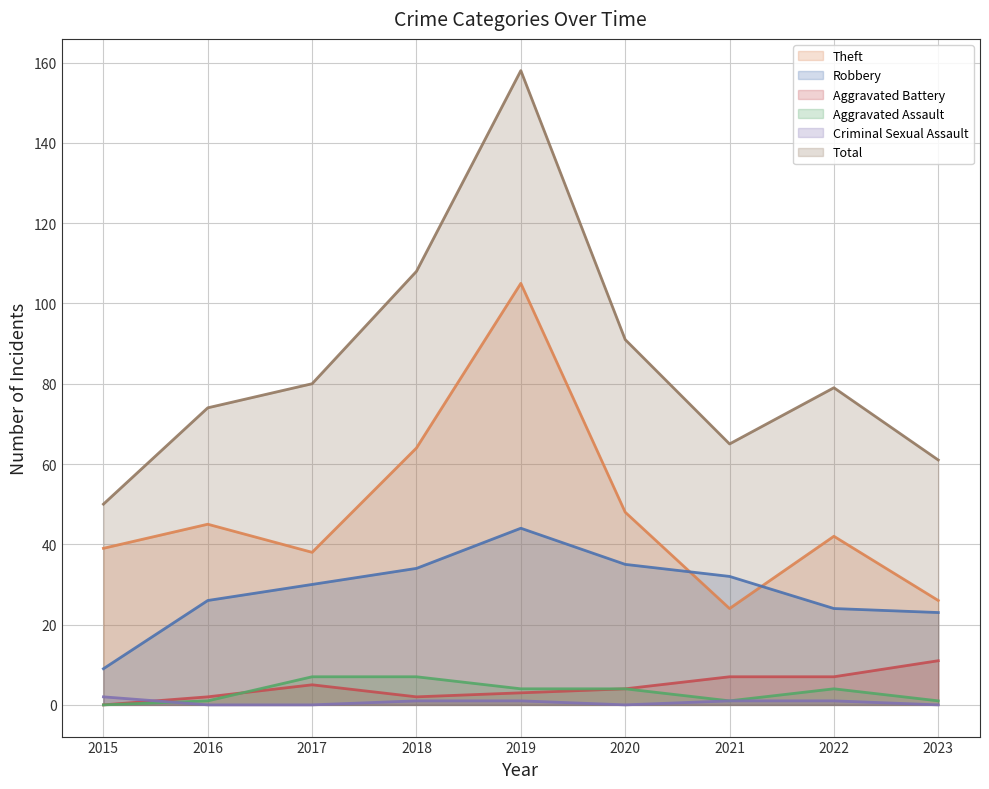

What is the highest value of the Aggravated Battery series?

11